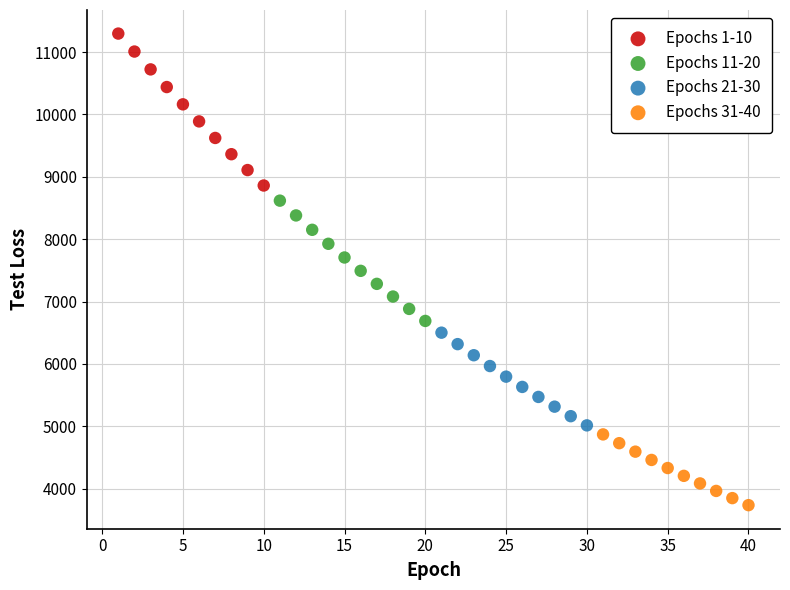

Which series has the widest spread of Y values?

Epochs 1-10